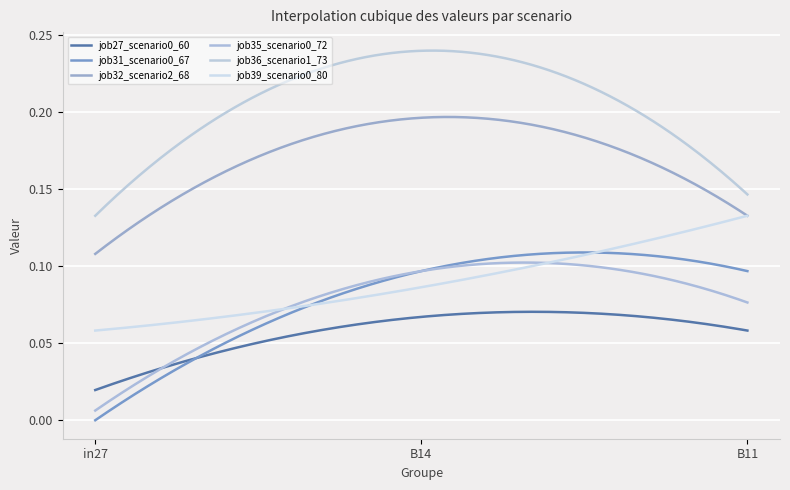

What is the value of the job36_scenario1_73 point at the 3rd from the left?

0.1